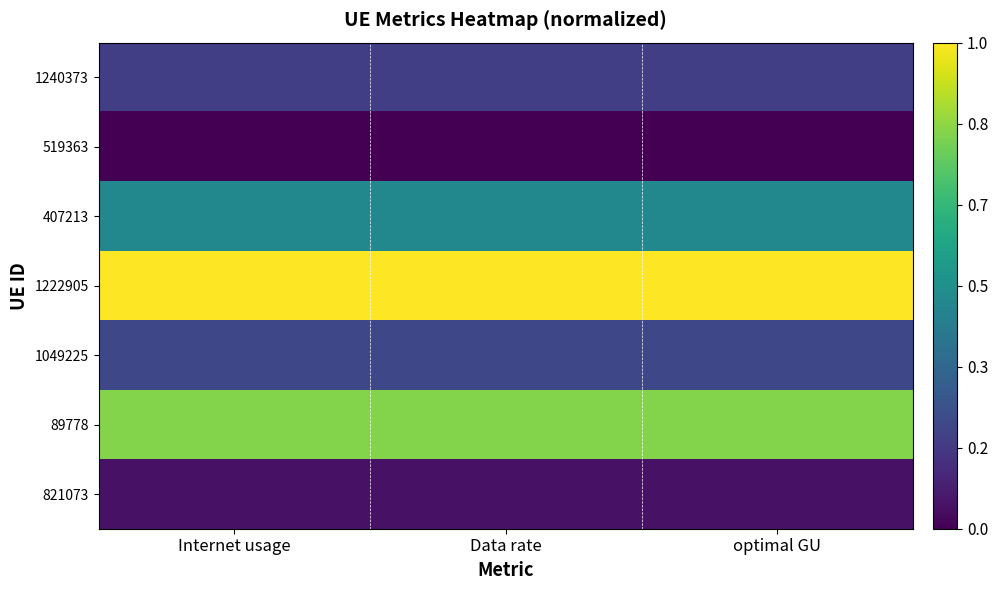

What is the greatest value displayed?

1.0